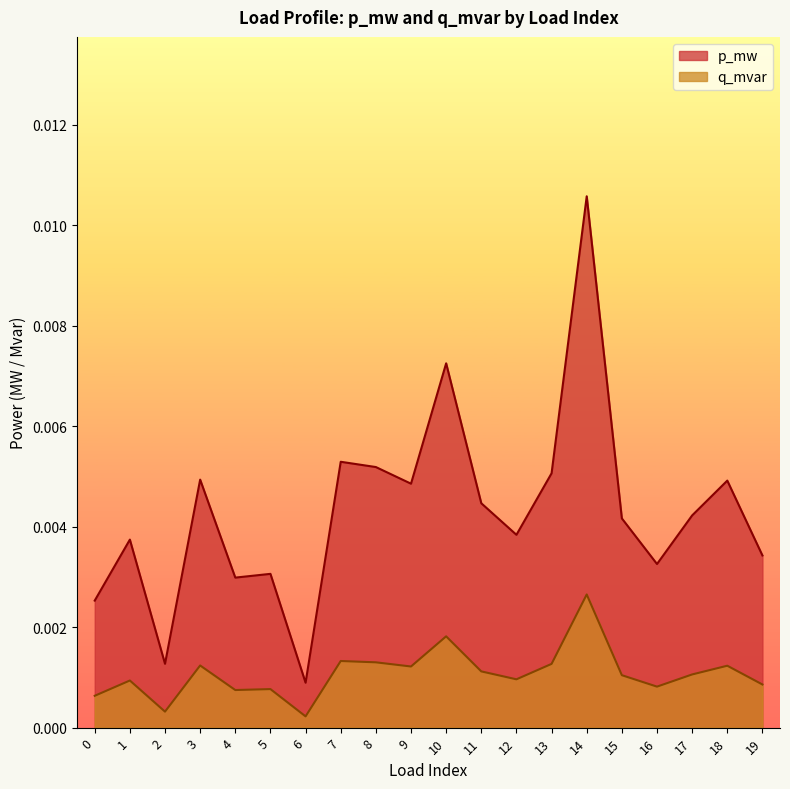

Between 1 and 4, which is larger?

1